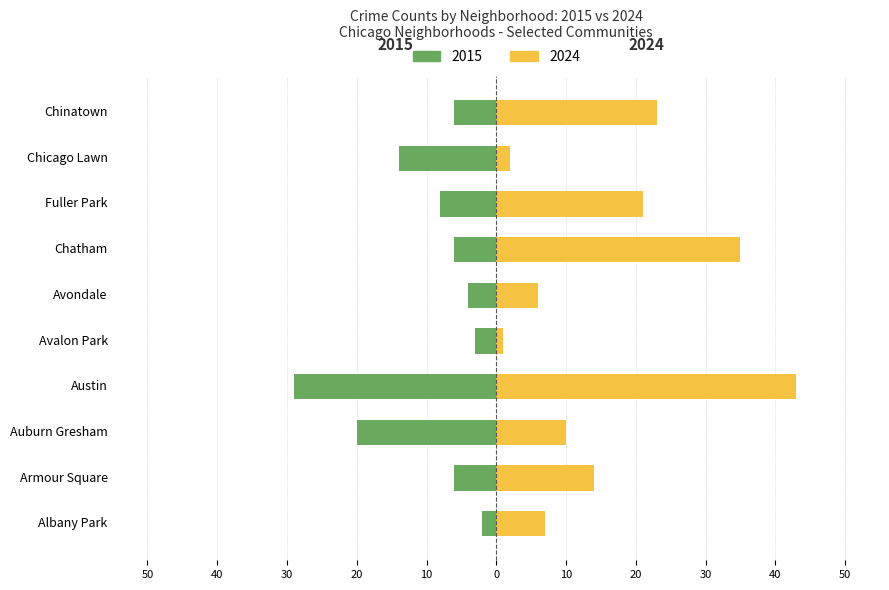

Which series has the largest range (max minus min)?

2024